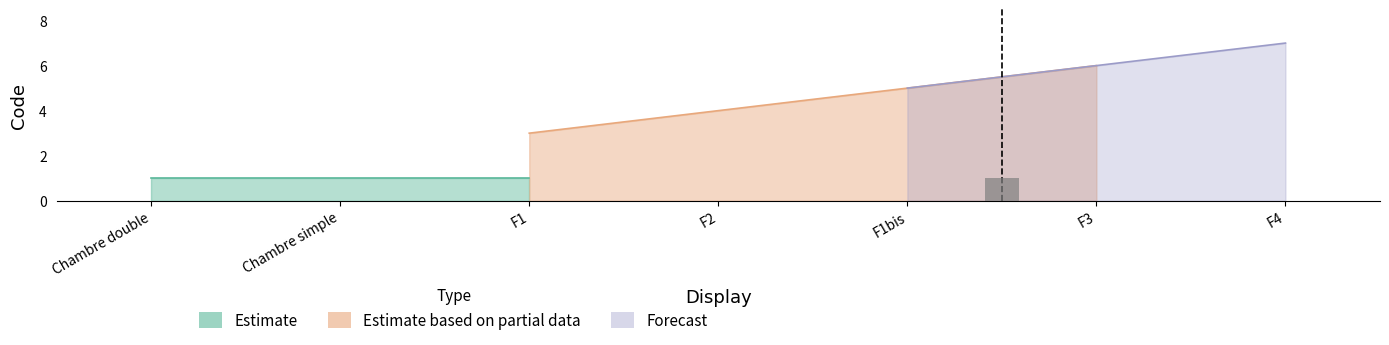

At which label is Estimate based on partial data closest to 4?

F2